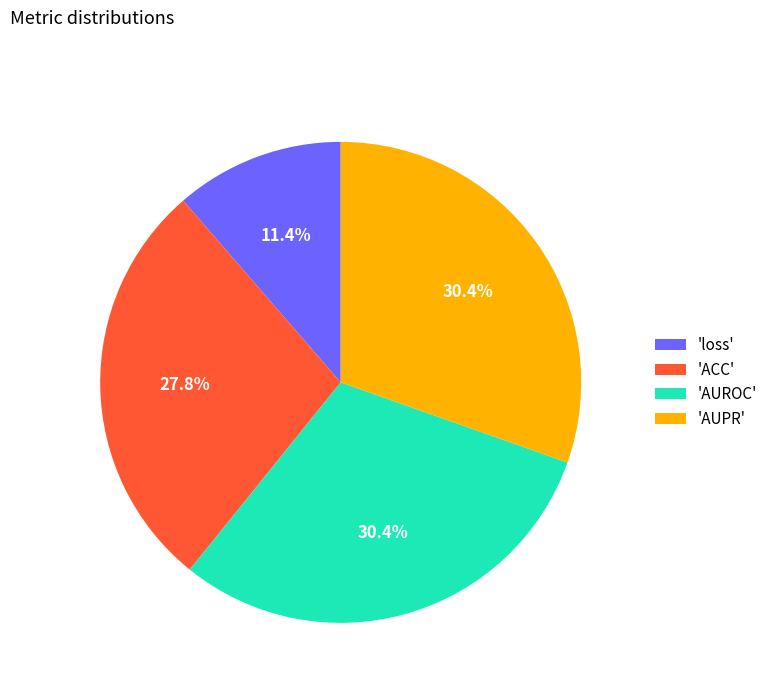

How many slices are in this pie chart?

4